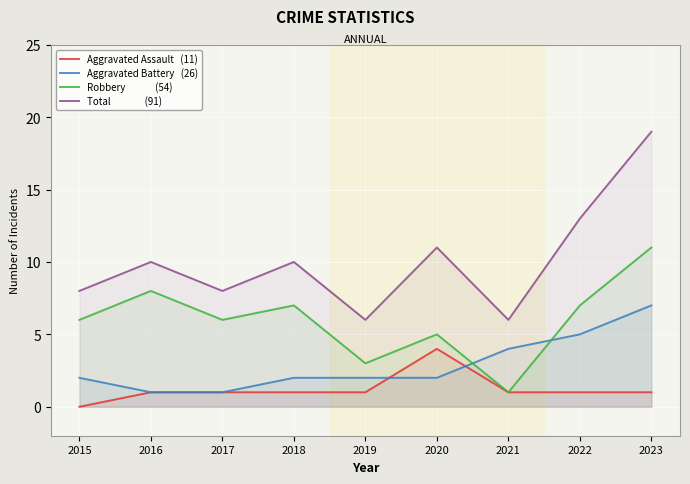

Which series changed the most between 2016 and 2017?

Robbery              (54)